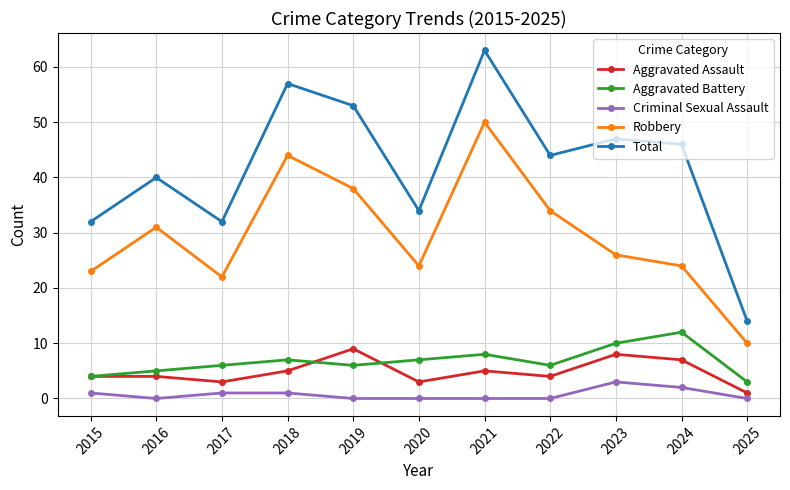

True or false: Criminal Sexual Assault and Aggravated Assault cross at least once.

False